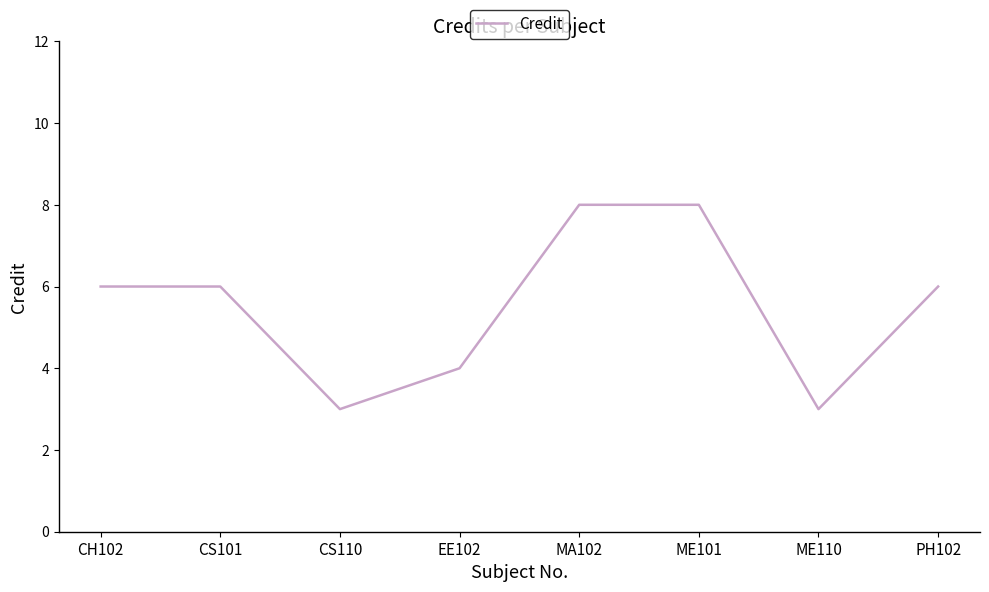

How many lines are shown in the chart?

1